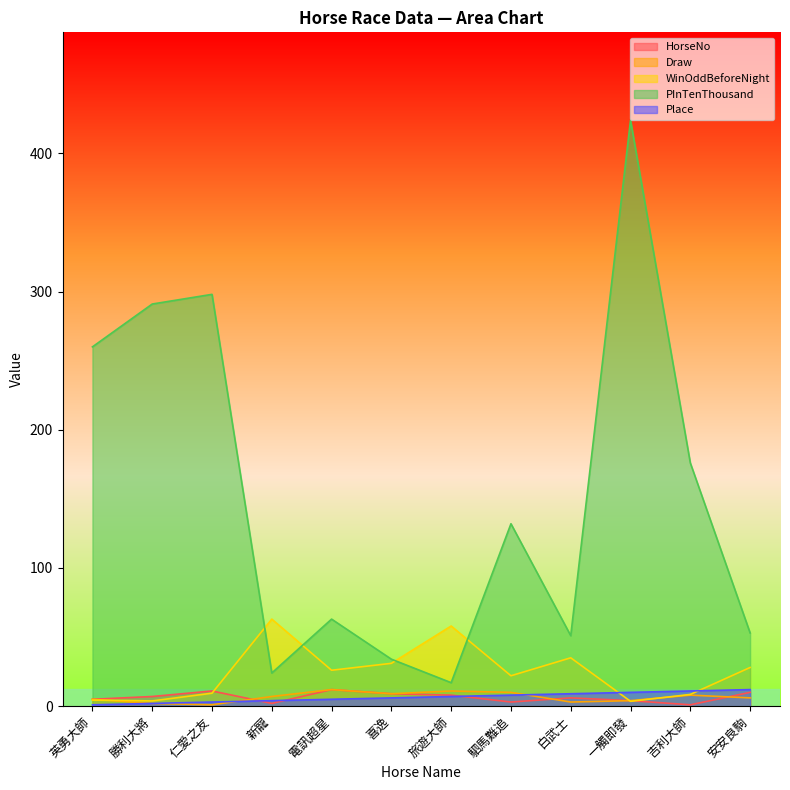

What is the difference between the maximum and minimum values in the HorseNo series?

11.0